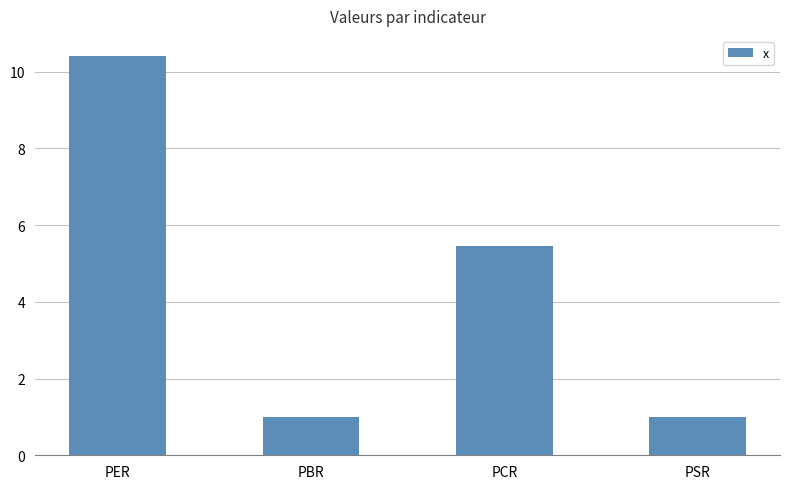

Where does the data first go above 5?

PER